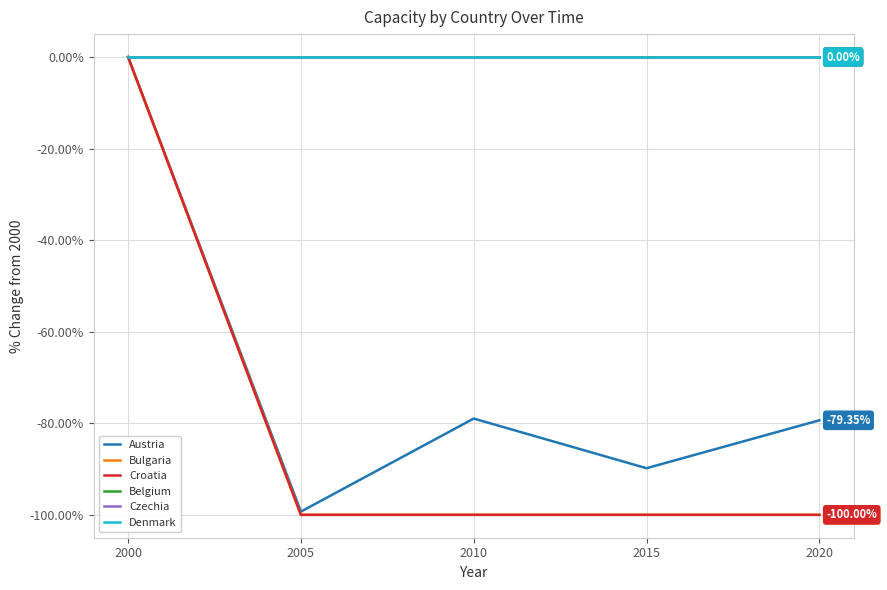

Does the chart display data point markers on the line(s)?

No